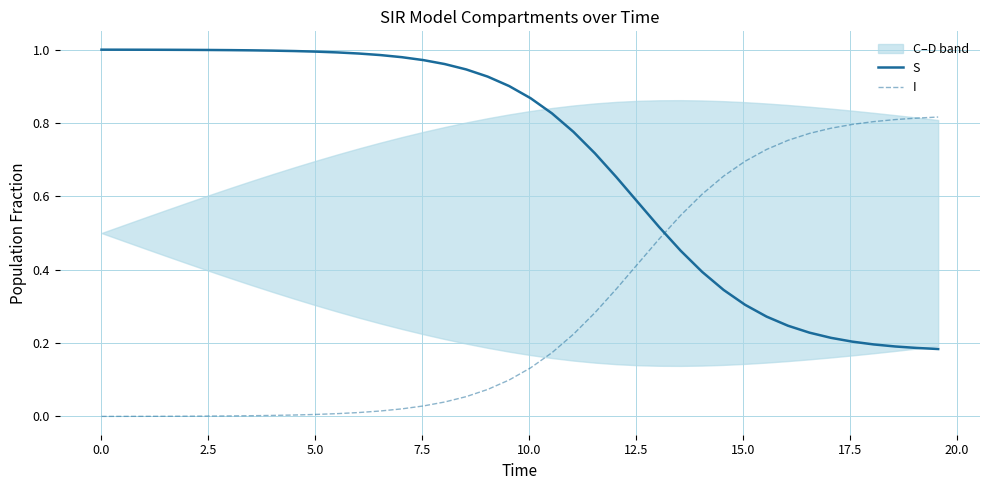

How many intersections are there between S and I?

1